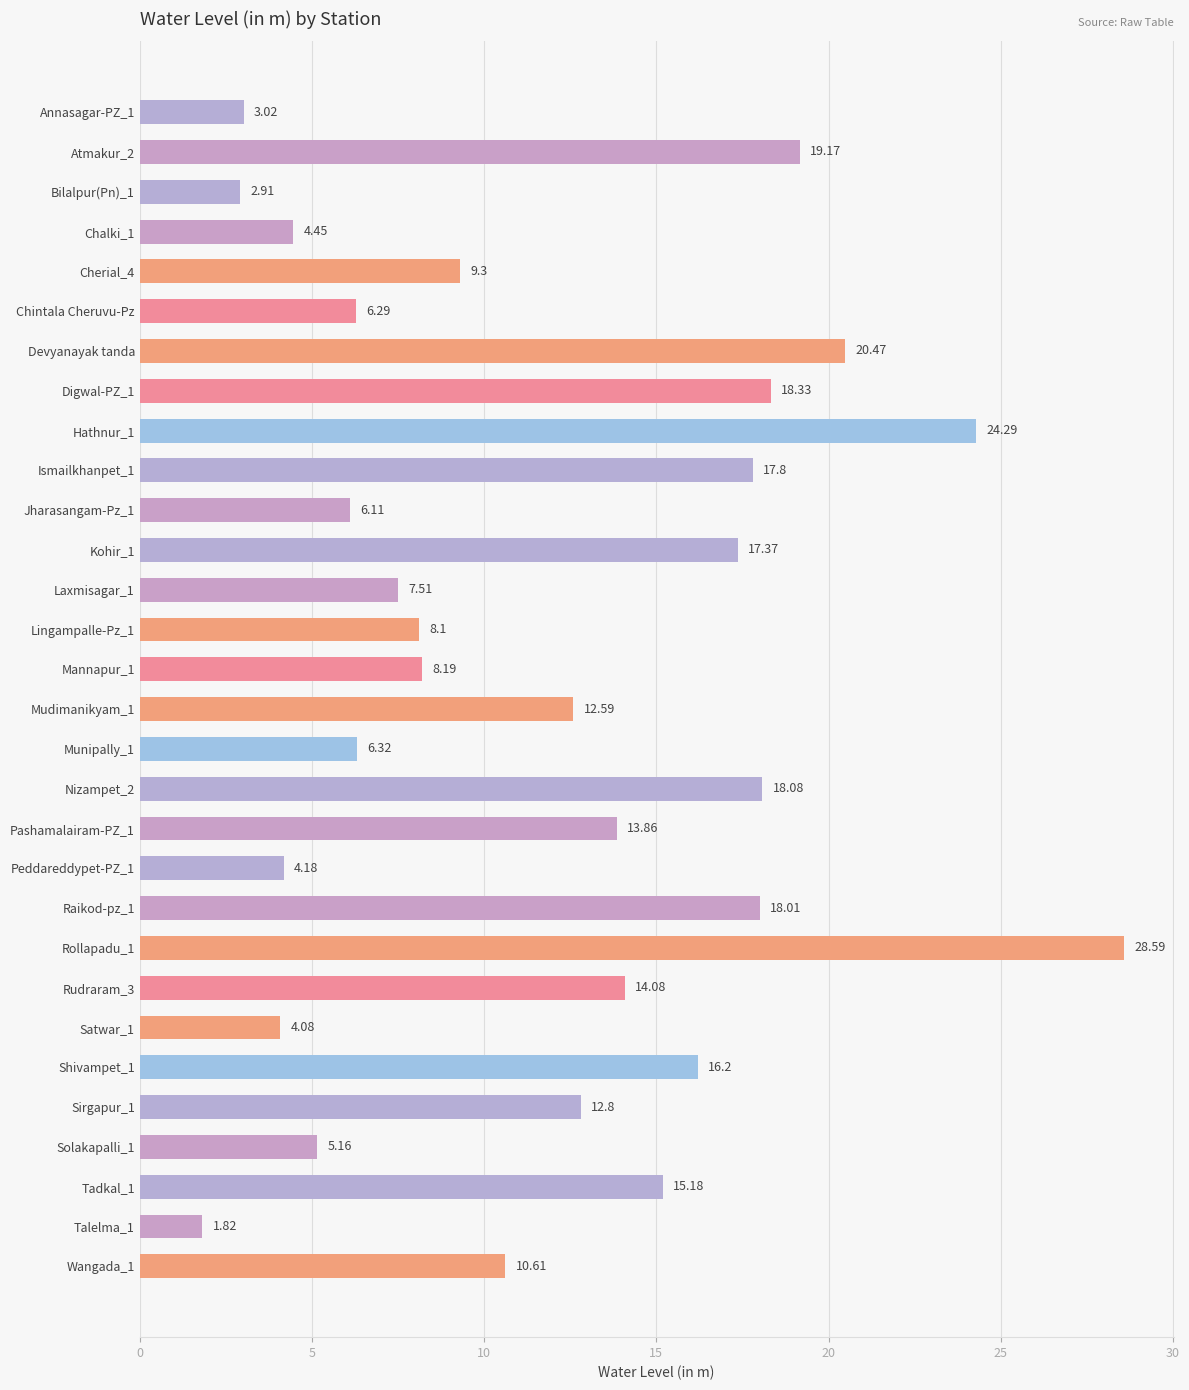

What is the sum of all values?

354.9